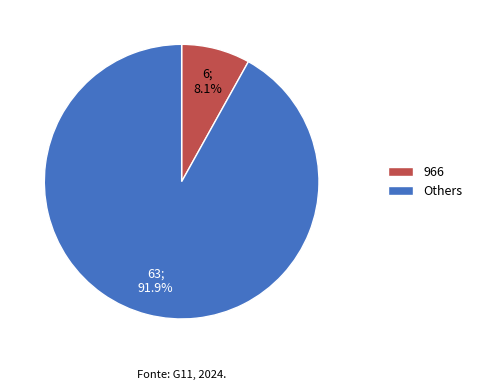

Is there any slice that represents more than half of the pie?

Yes